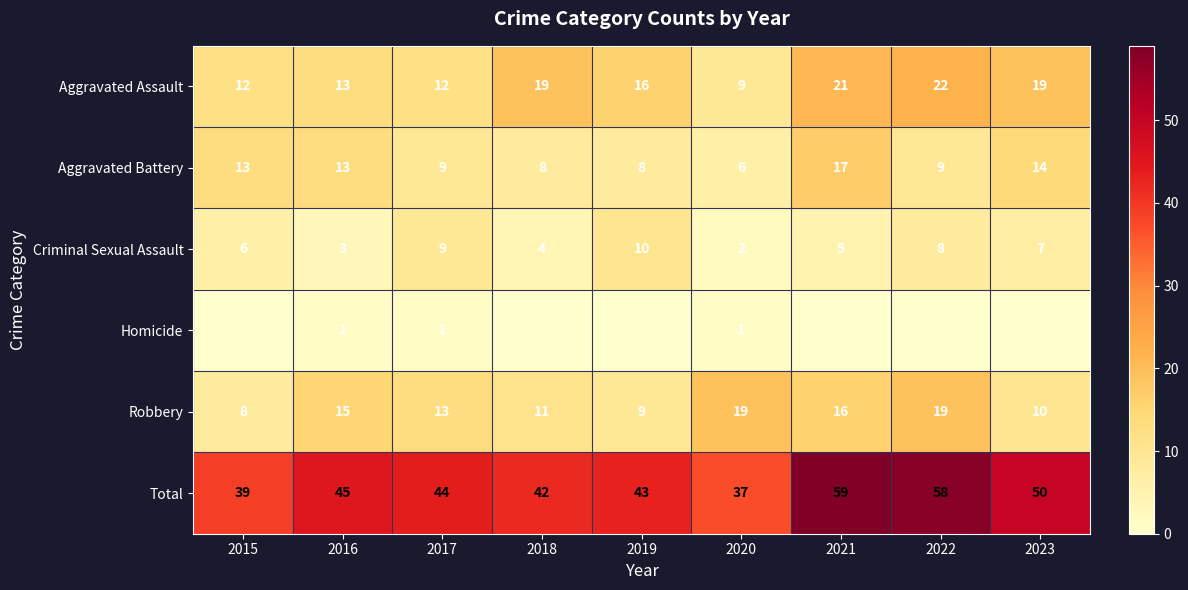

What is the approximate value of Robbery at 2023, to the nearest 5?

10